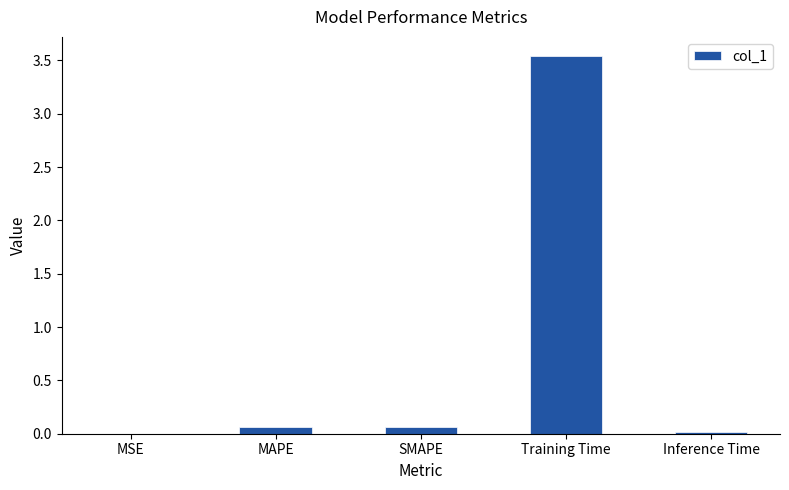

What is the change in value from MSE to MAPE?

+0.1